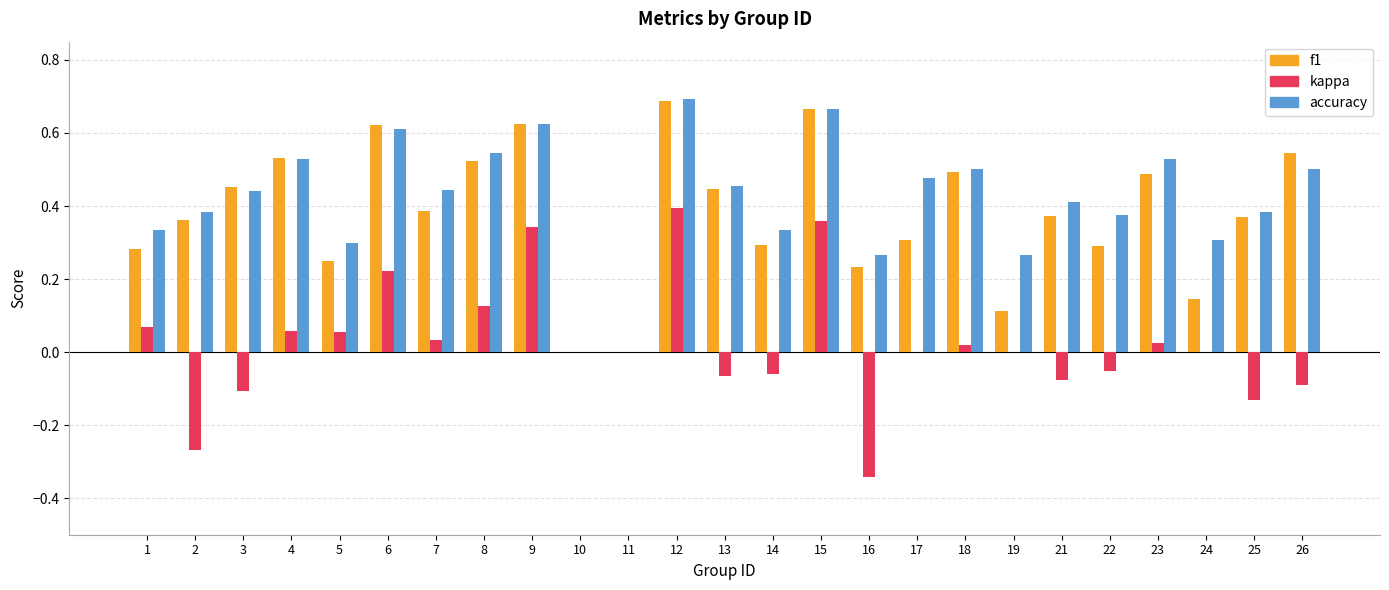

Between 10 and 14, which series saw the biggest shift?

accuracy